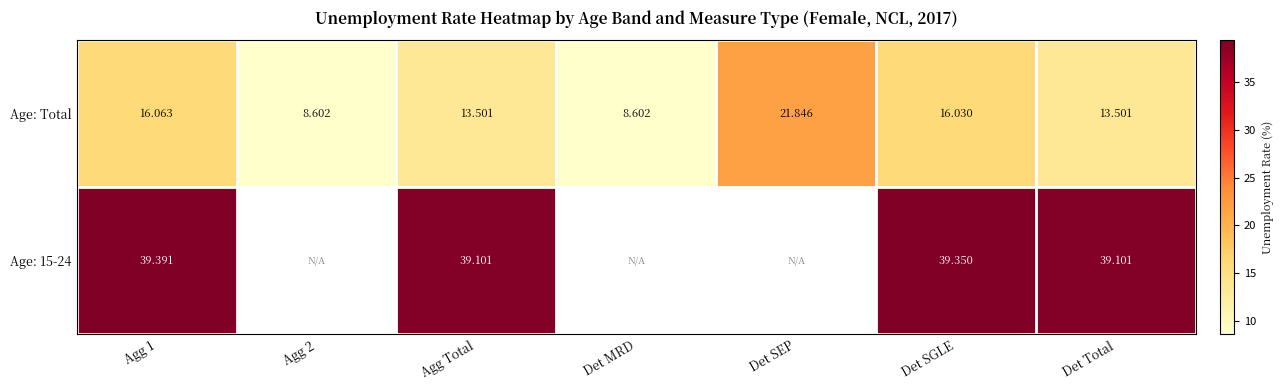

At Det SGLE, list the series in order from smallest to largest.

Age: Total, Age: 15-24